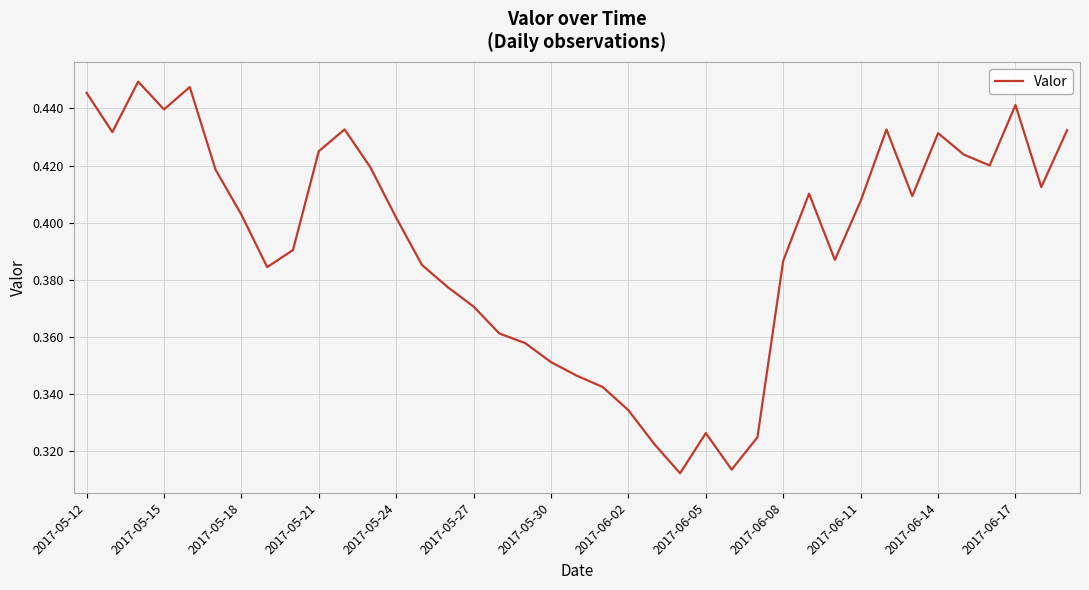

Count the number of data series in this chart.

1